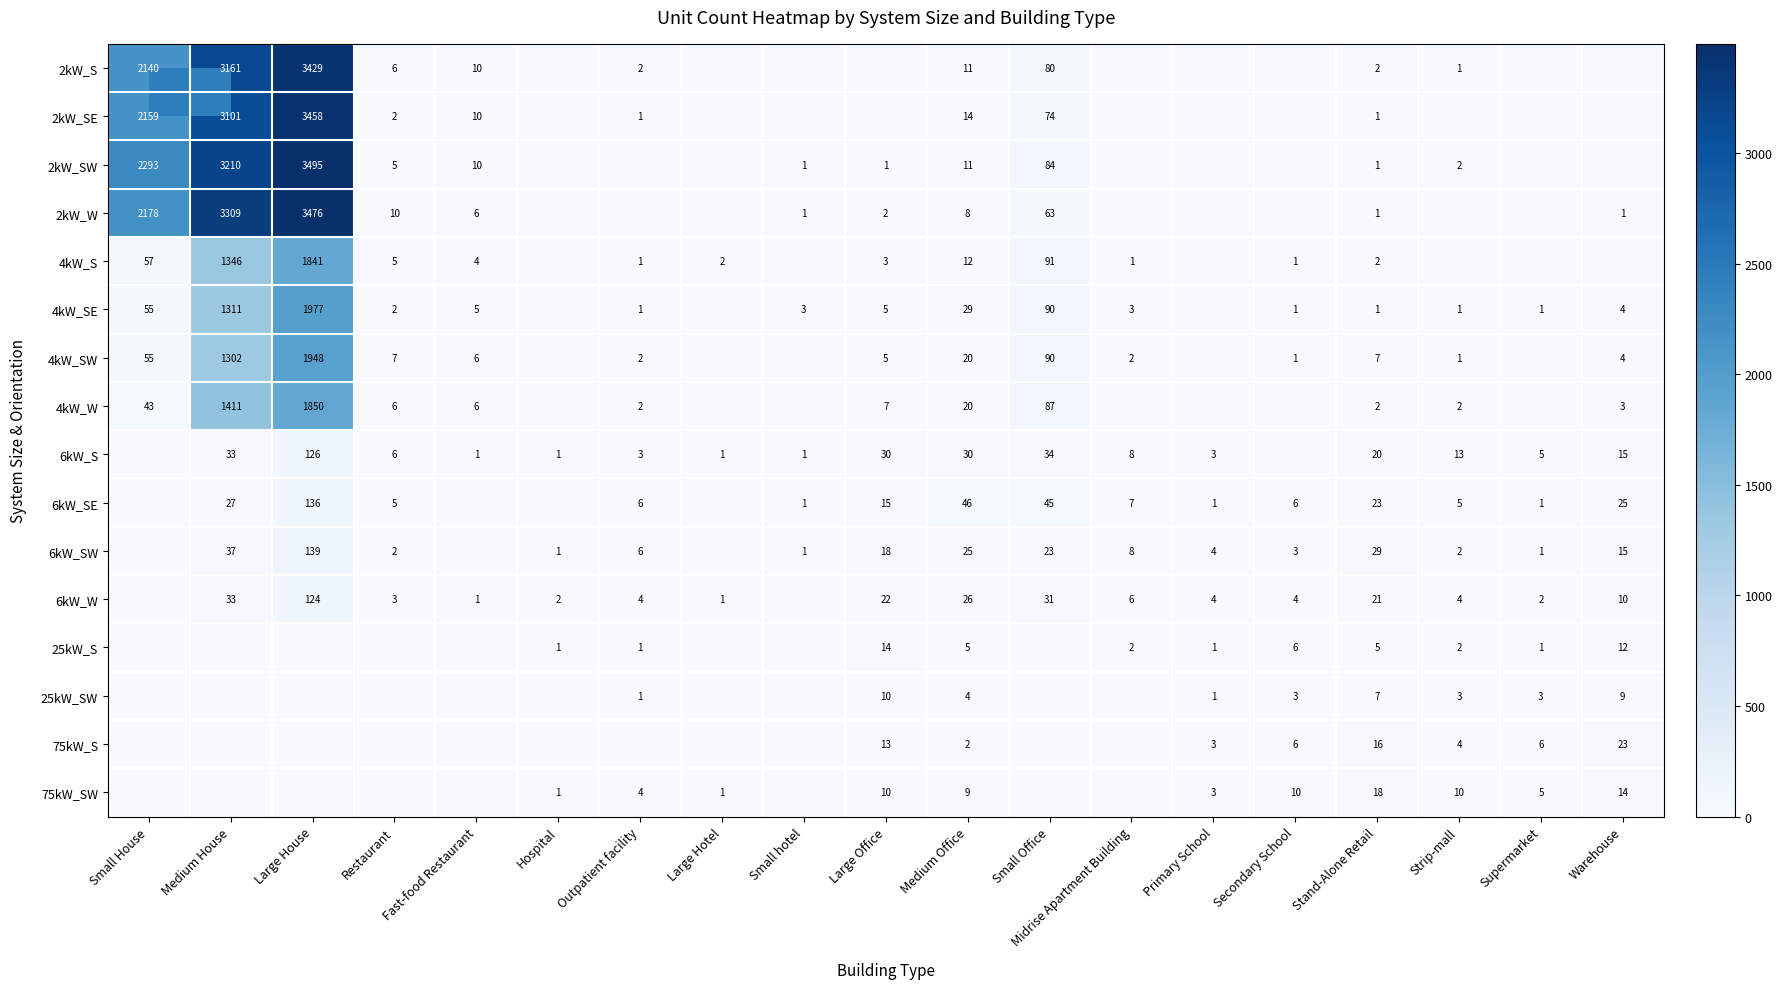

What is the spread (max minus min) of values at Medium Office?

44